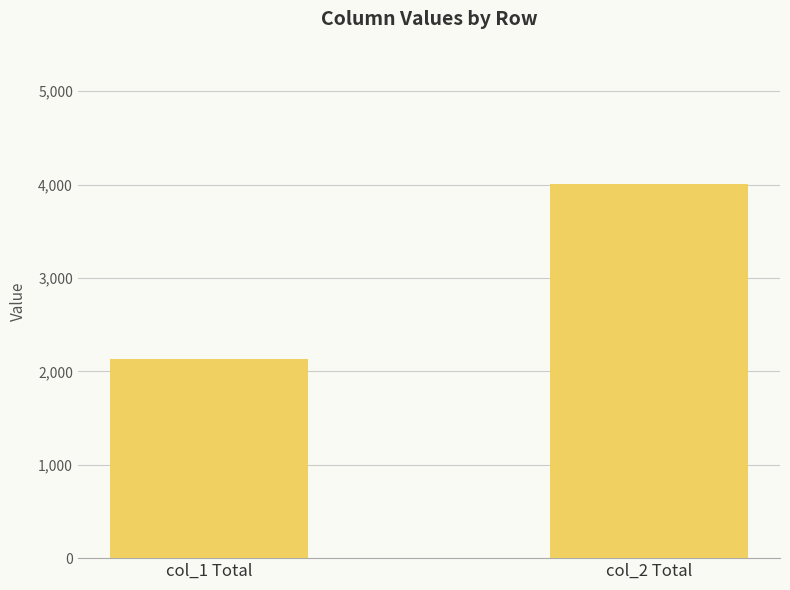

Reading left to right, extract all data points from this chart.

2132	4009